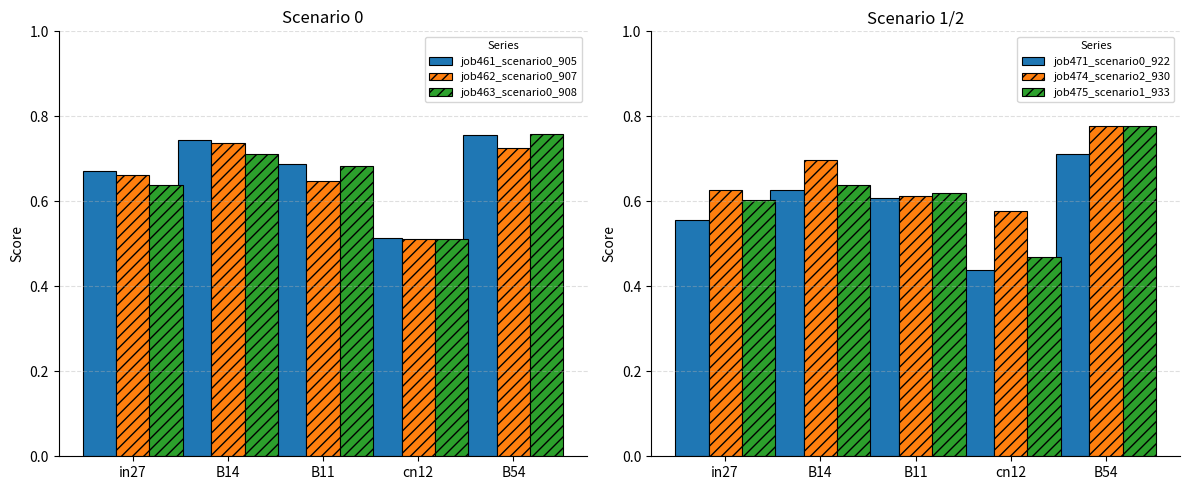

What is the average value of the job461_scenario0_905 series?

0.7